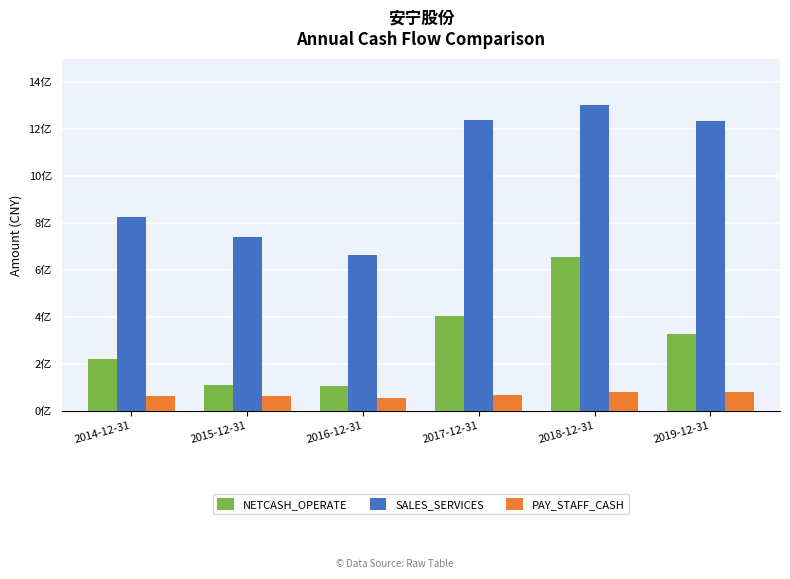

At which label is NETCASH_OPERATE closest to 380181707?

2017-12-31